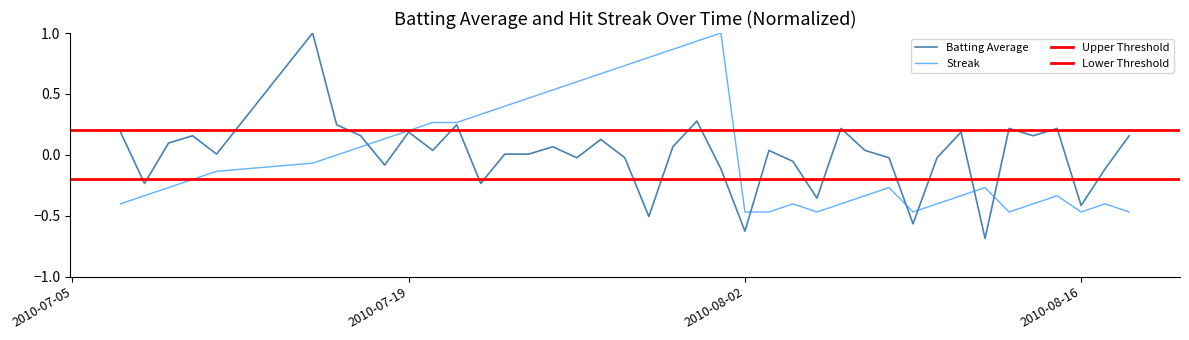

Is it true that Streak equals -0.8 at 2010-08-16?

False